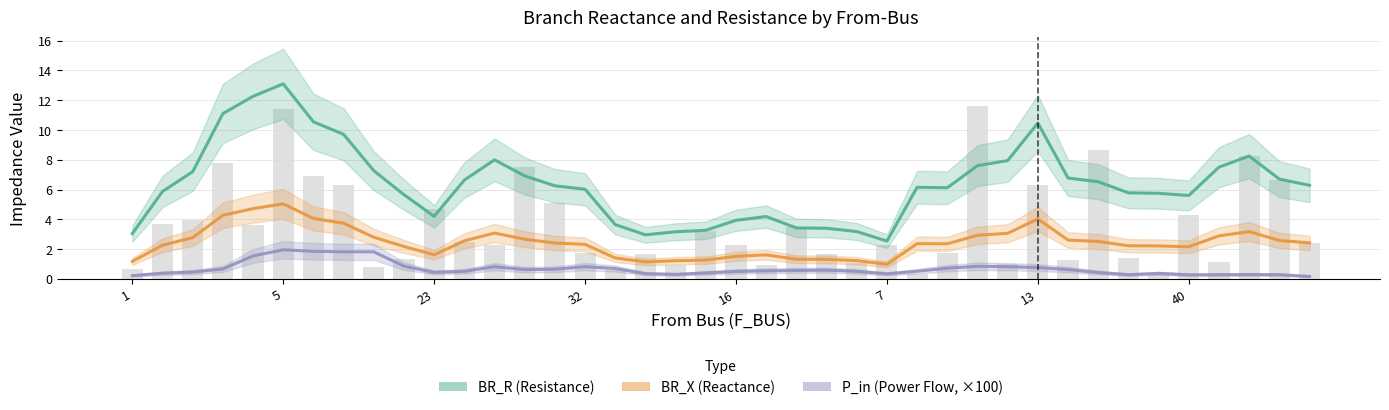

How many distinct data groups are displayed?

3